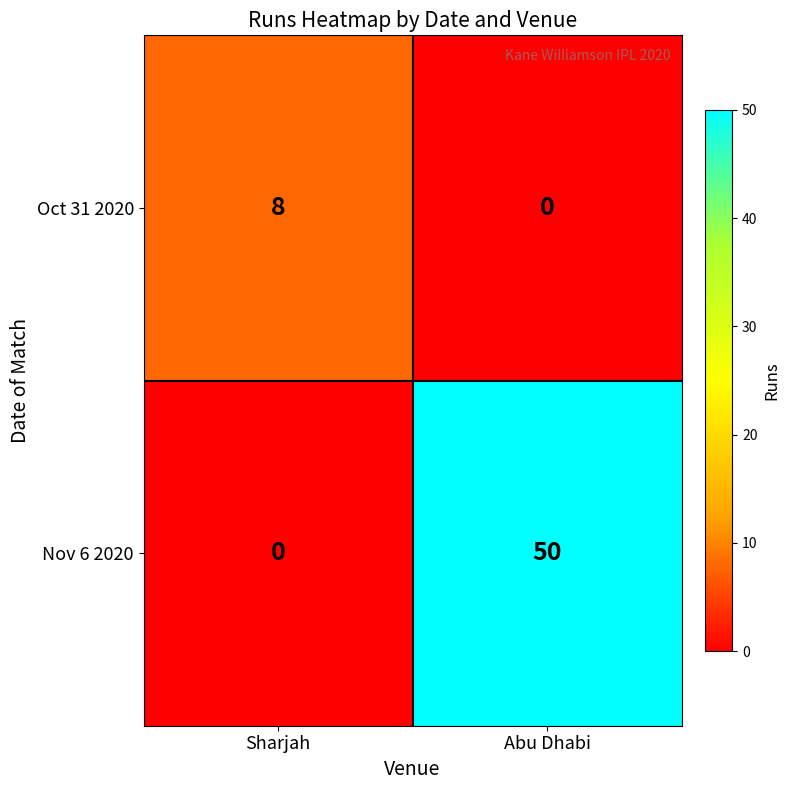

At Abu Dhabi, list the series in order from smallest to largest.

Oct 31 2020, Nov 6 2020